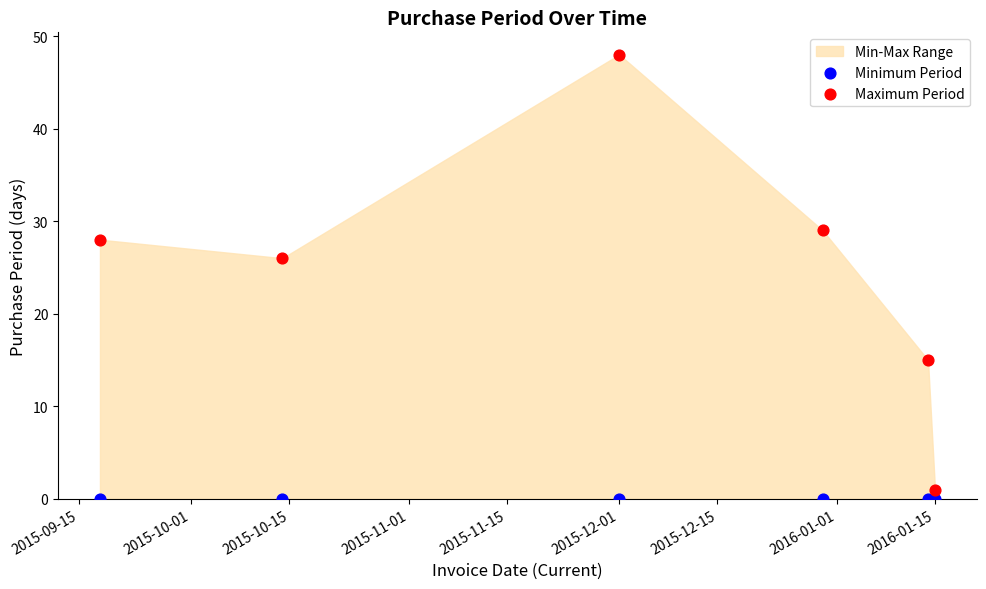

In the Maximum Period series, what Y value is closest to 24?

26